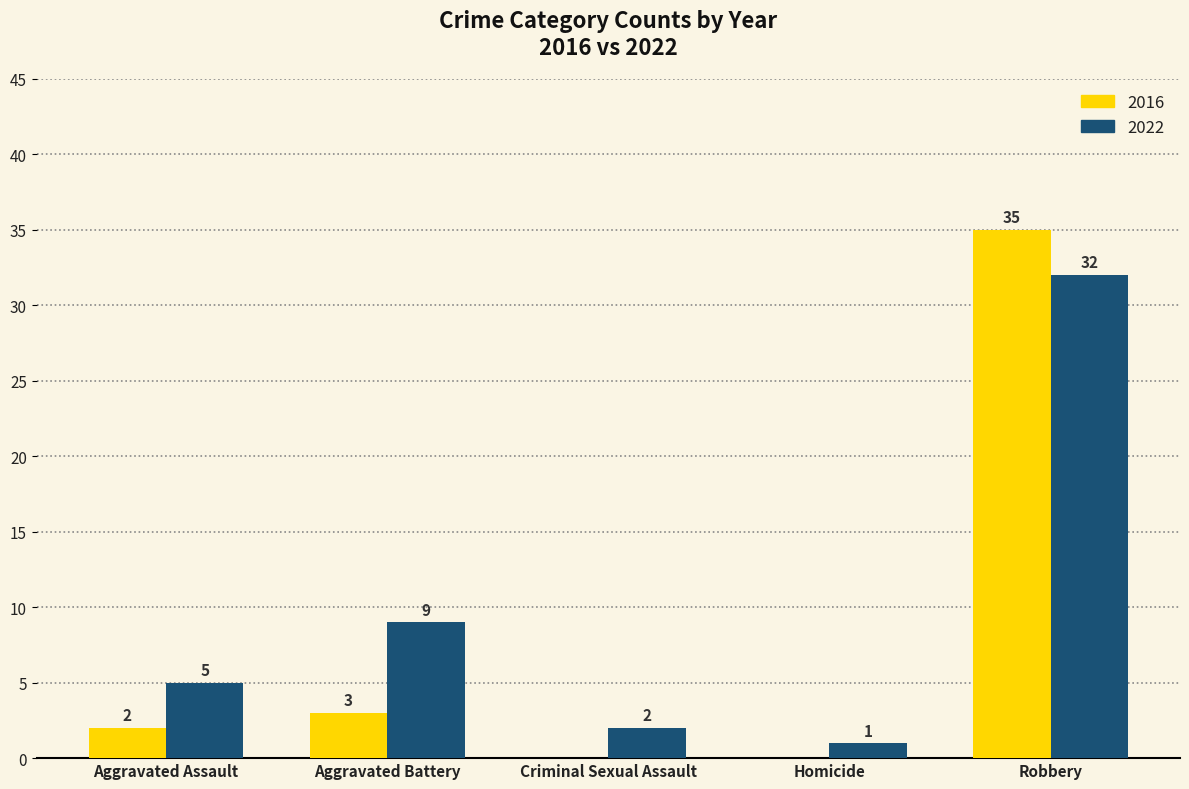

At which category is the sum across all series the highest?

Robbery